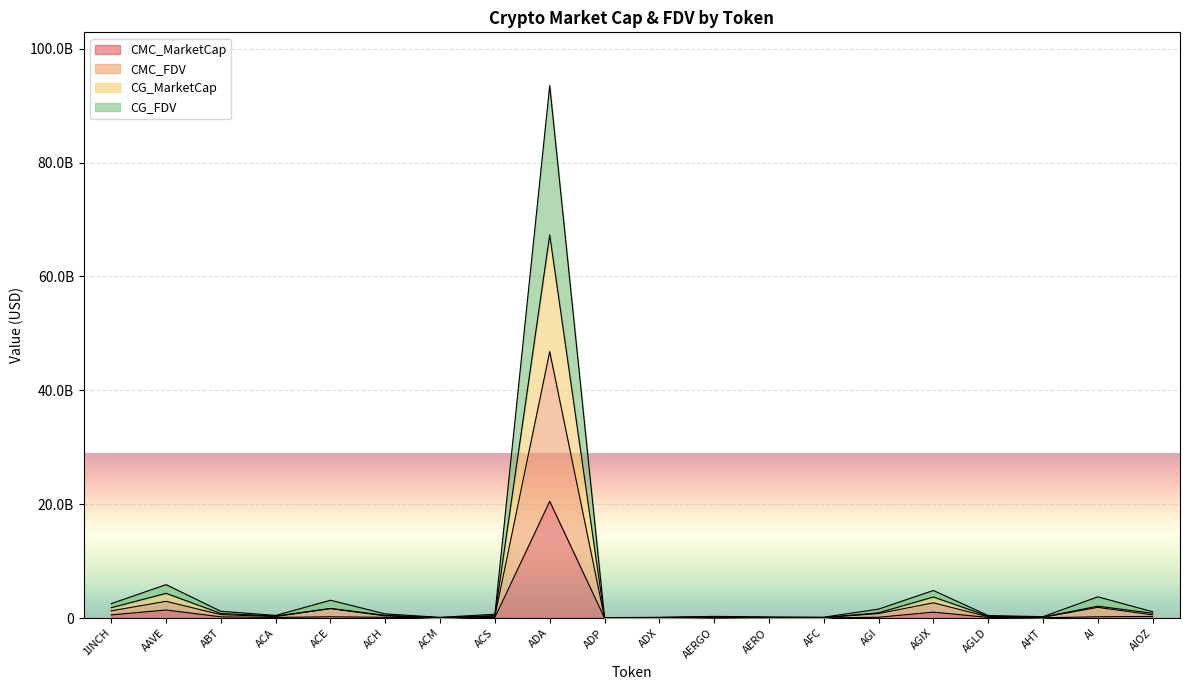

True or false: CMC_FDV has a value of 2668042048 at AGIX.

True